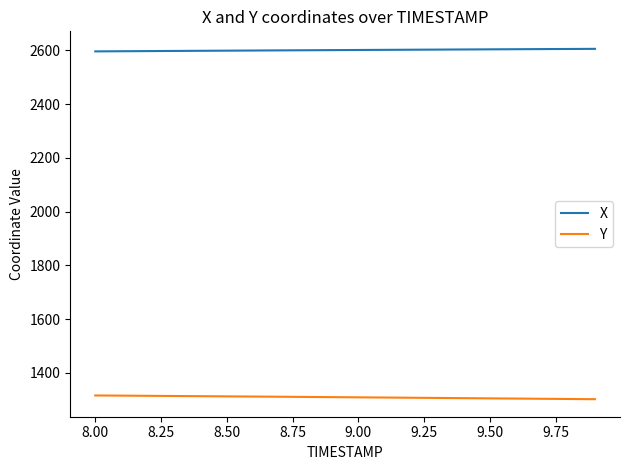

What are all the series names shown in the legend?

X, Y